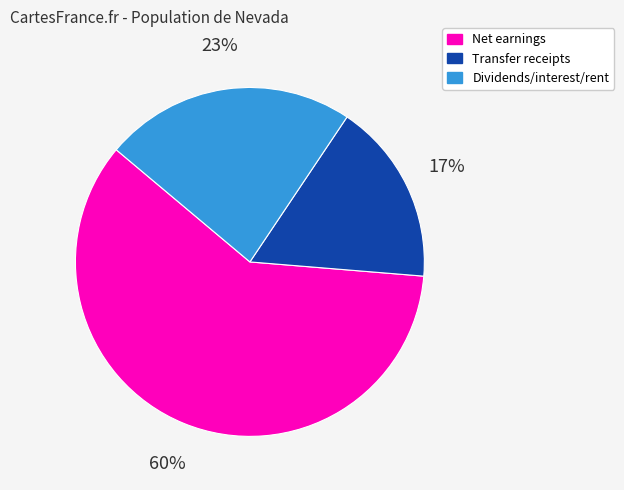

To the nearest percent, what is the average slice percentage?

33%